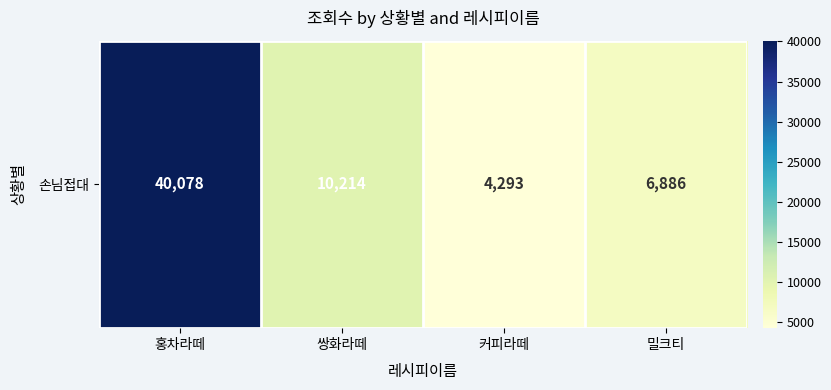

List the labels in order of value, smallest first.

커피라떼, 밀크티, 쌍화라떼, 홍차라떼